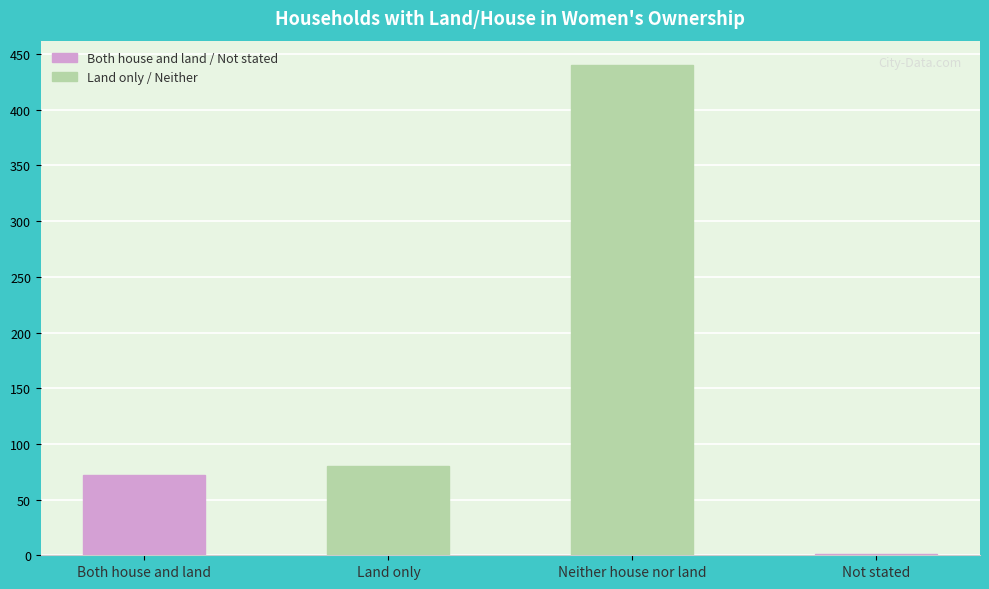

Is it true that the value at Neither house nor land is 440?

True